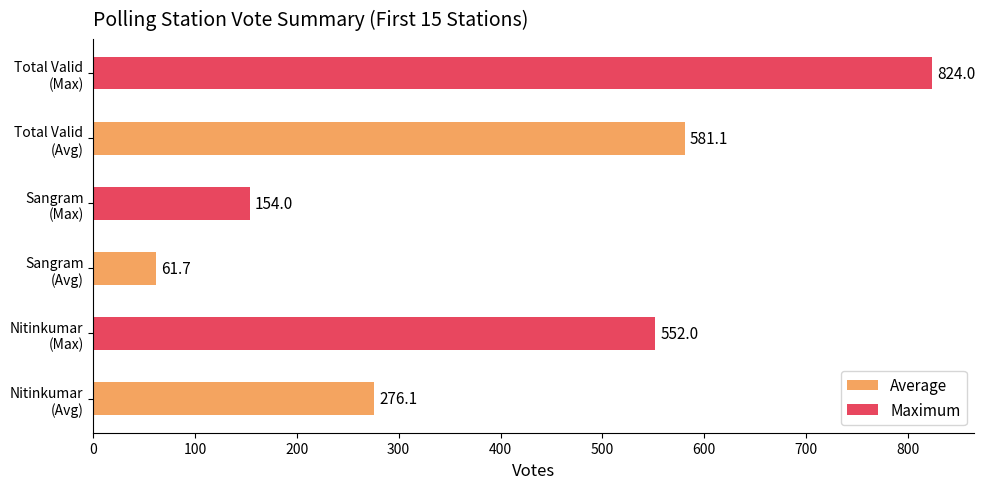

Reading bottom to top, transcribe all the data shown in this chart.

276.1	552.0	61.7	154.0	581.1	824.0